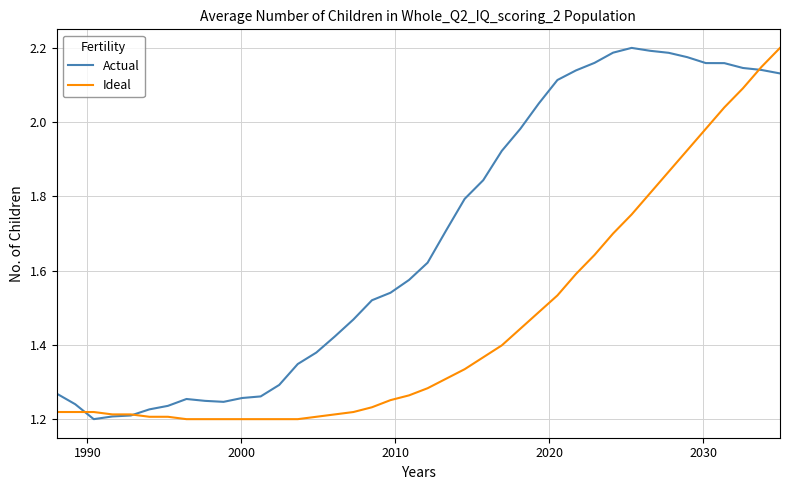

How many series are shown in this chart?

2